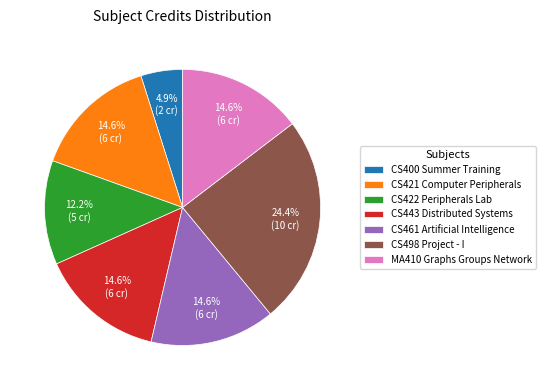

Between CS400 Summer Training and CS461 Artificial Intelligence, which is larger?

CS461 Artificial Intelligence